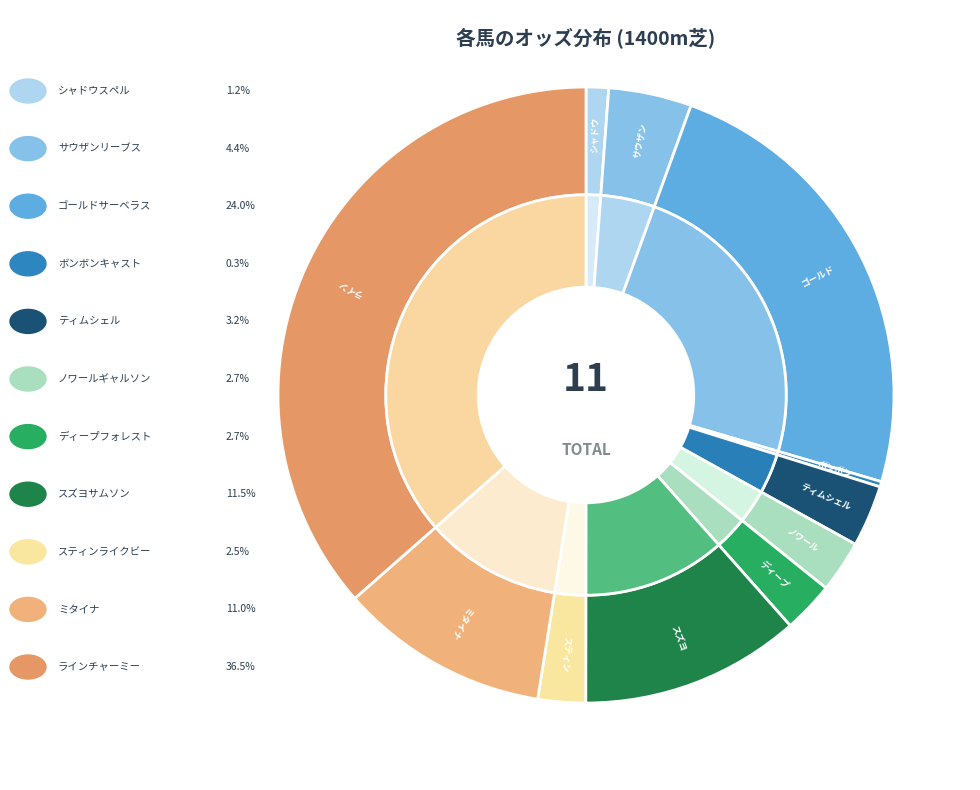

To the nearest percent, what percentage of the pie is サウザンリーブス?

4%